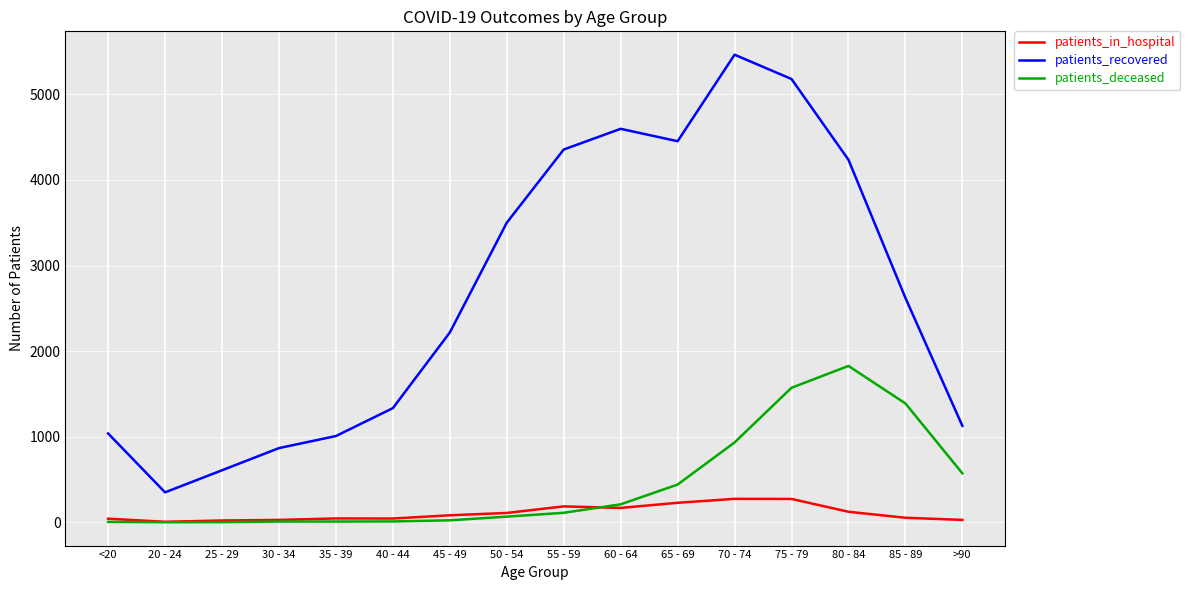

Is the value of patients_recovered at 45 - 49 greater than the value of patients_in_hospital at 70 - 74?

Yes